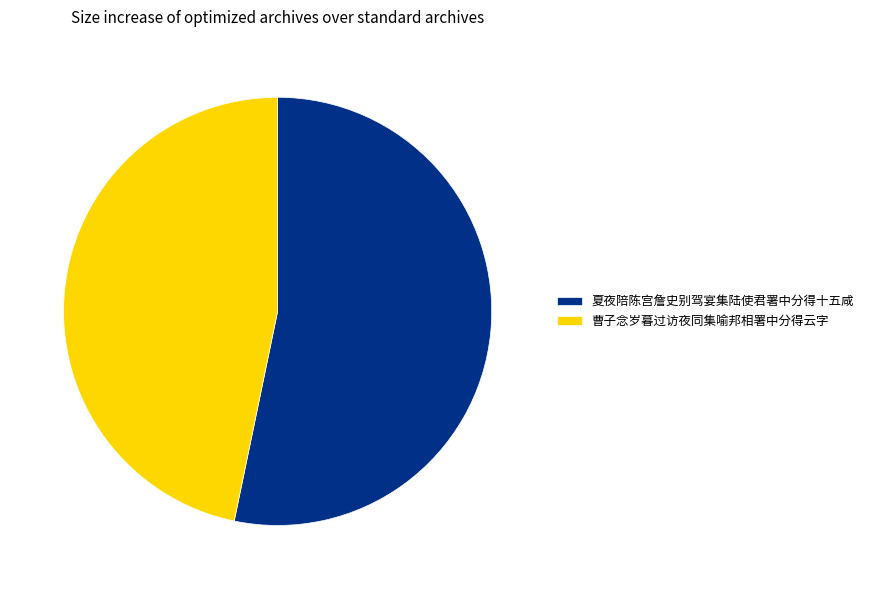

What is the largest slice in the pie chart?

夏夜陪陈宫詹史别驾宴集陆使君署中分得十五咸